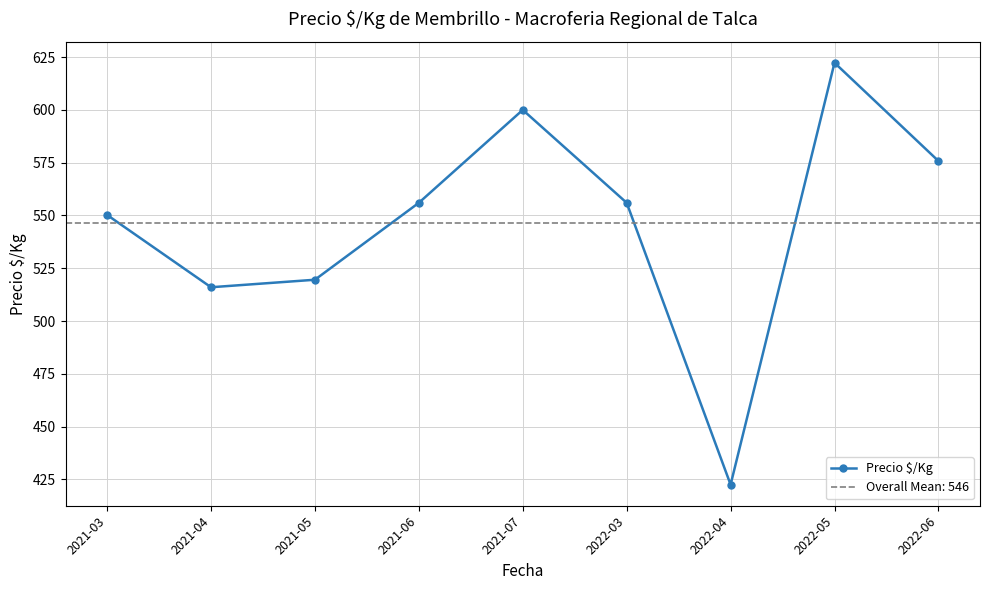

How many interior local peaks (higher than both neighbors) does the data have?

2